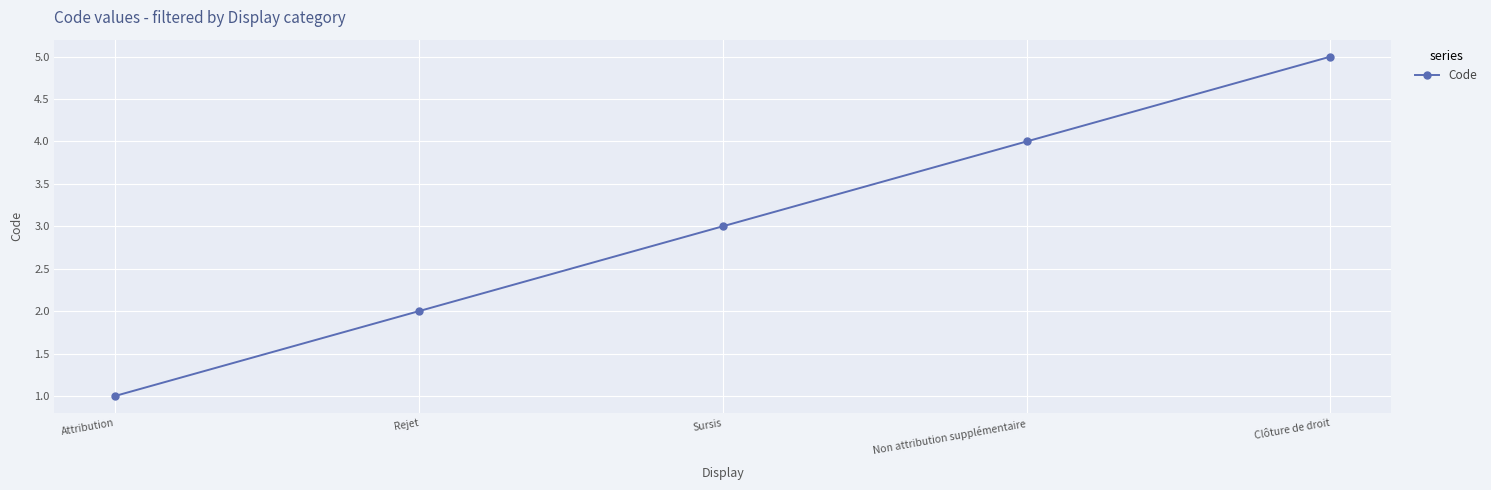

Count the number of data series in this chart.

1